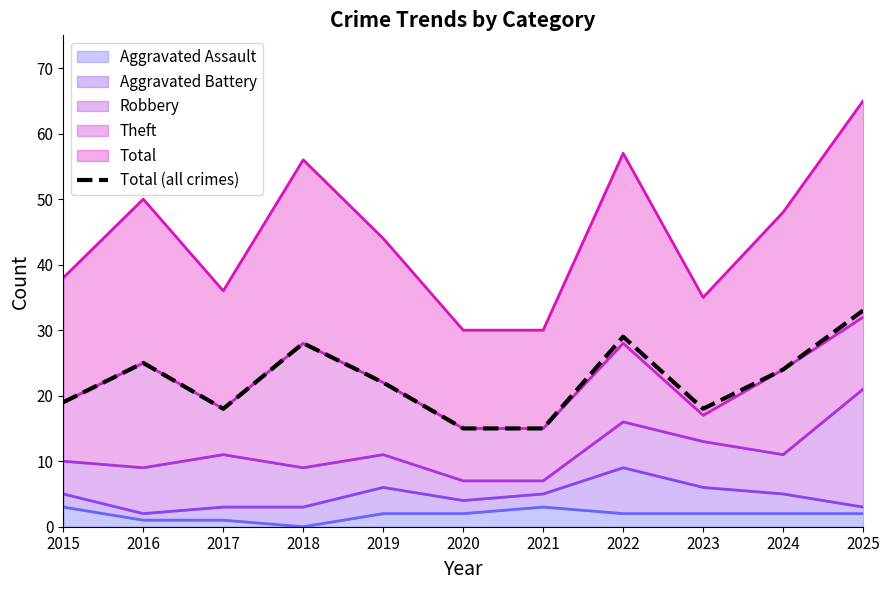

Rank the categories by value from highest to lowest.

2025, 2022, 2018, 2016, 2024, 2019, 2015, 2017, 2023, 2020, 2021